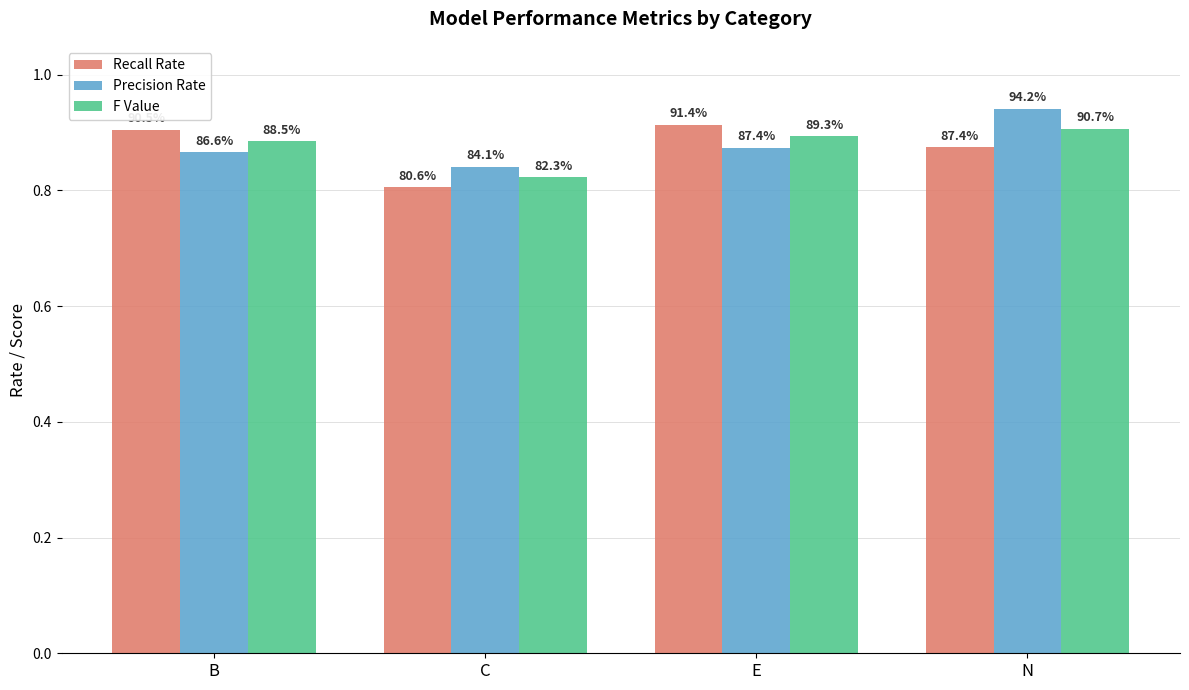

What is the minimum value for Recall Rate?

0.8